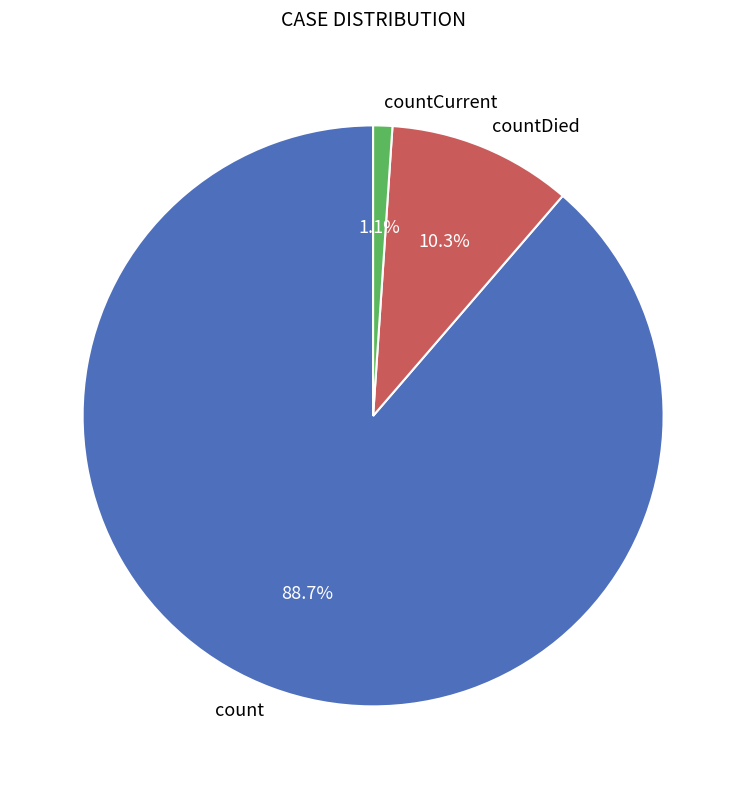

Which category has the biggest portion of the pie?

count